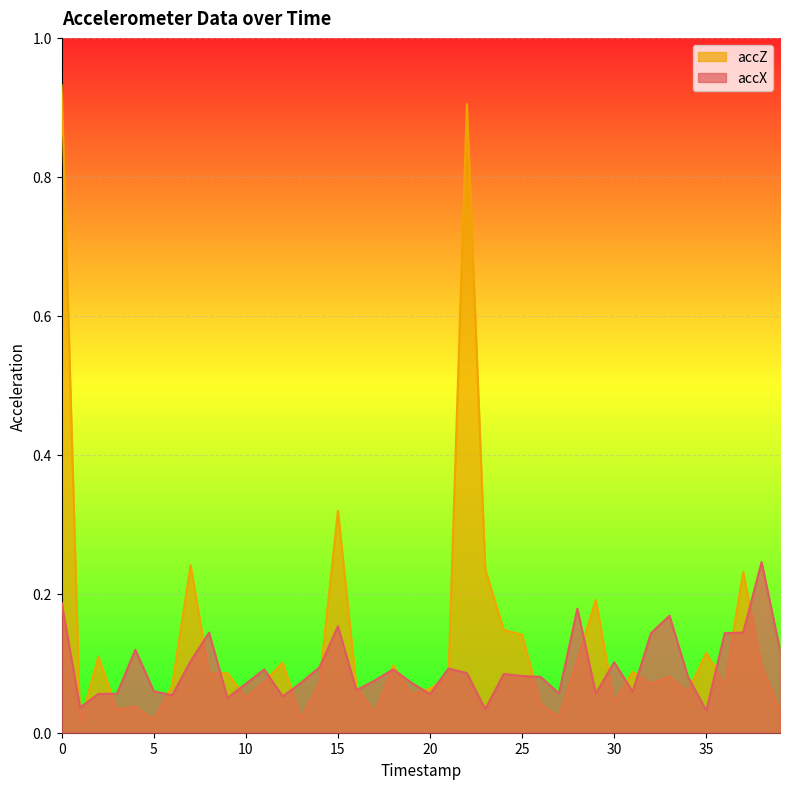

The value of accZ at 33 is 0.1. True or false?

False